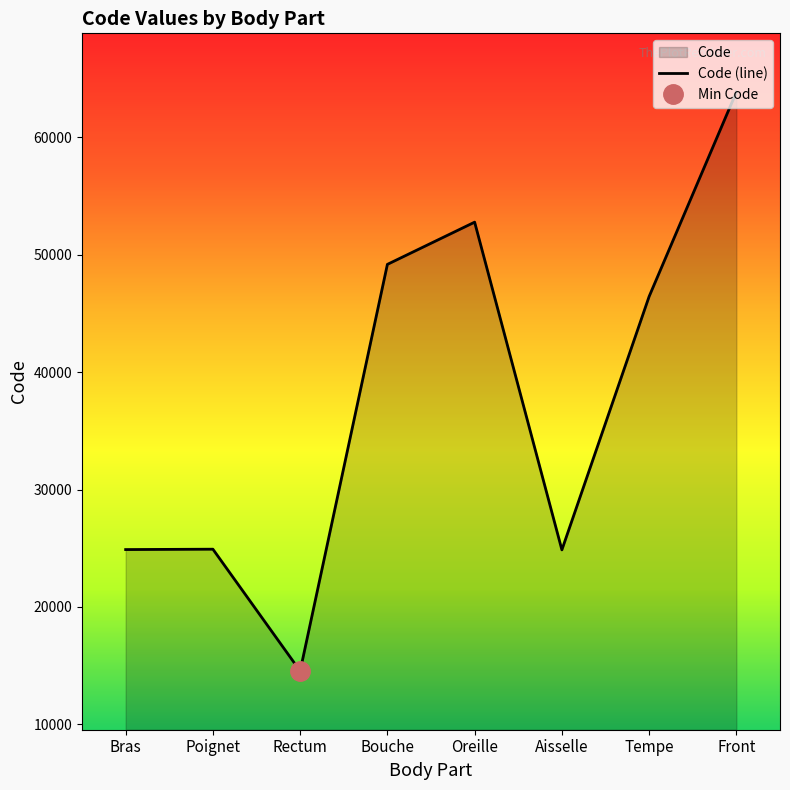

Reading left to right, list all the values displayed in this chart.

Bras=24890	Poignet=24922	Rectum=14544	Bouche=49184	Oreille=52780	Aisselle=24864	Tempe=46450	Front=63864